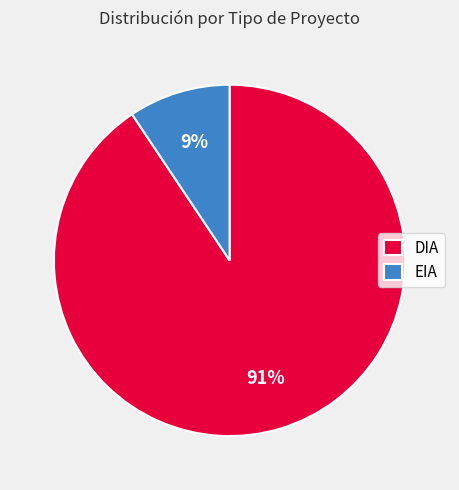

Combined, do DIA and EIA account for over 50%?

Yes